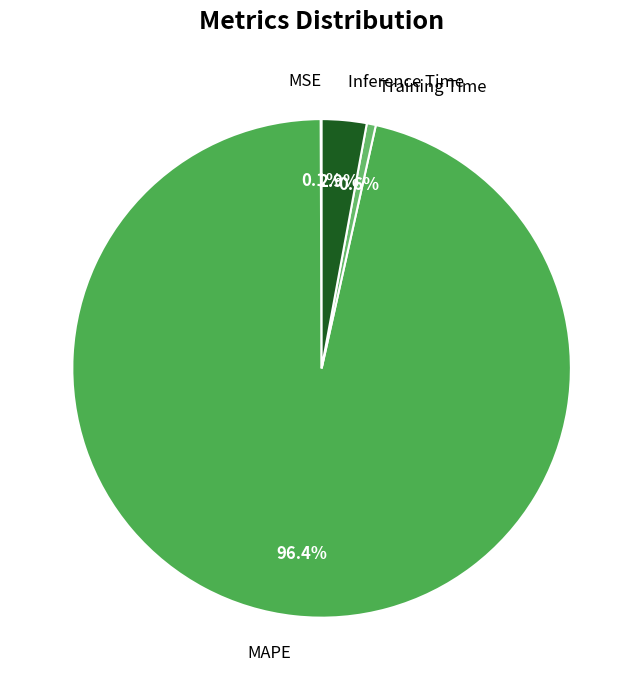

What percentage is NOT represented by MAPE?

3.6%